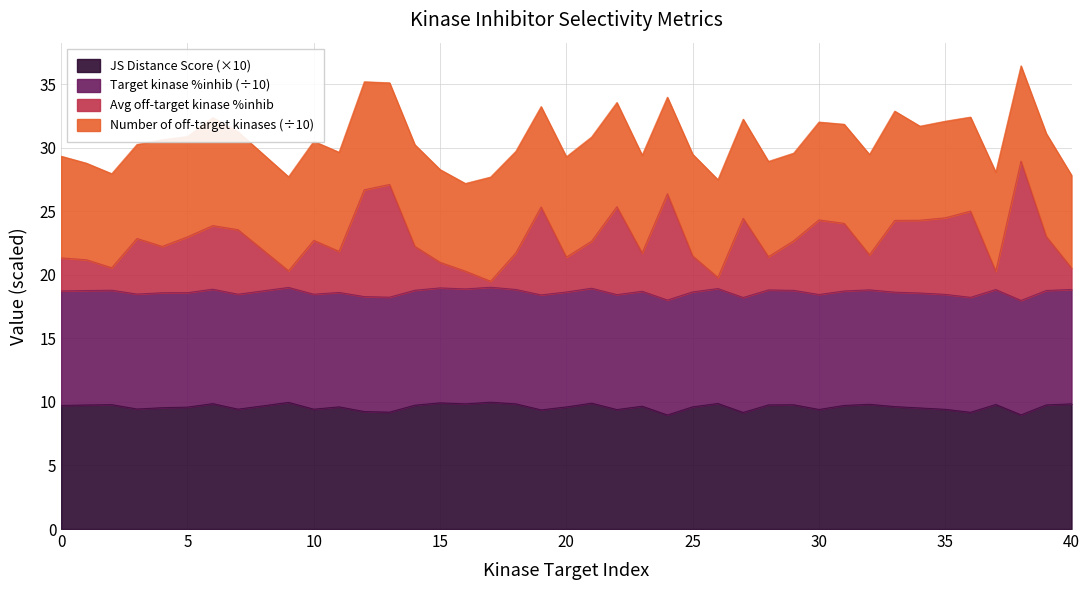

What is the average value of the JS Distance Score series?

9.6